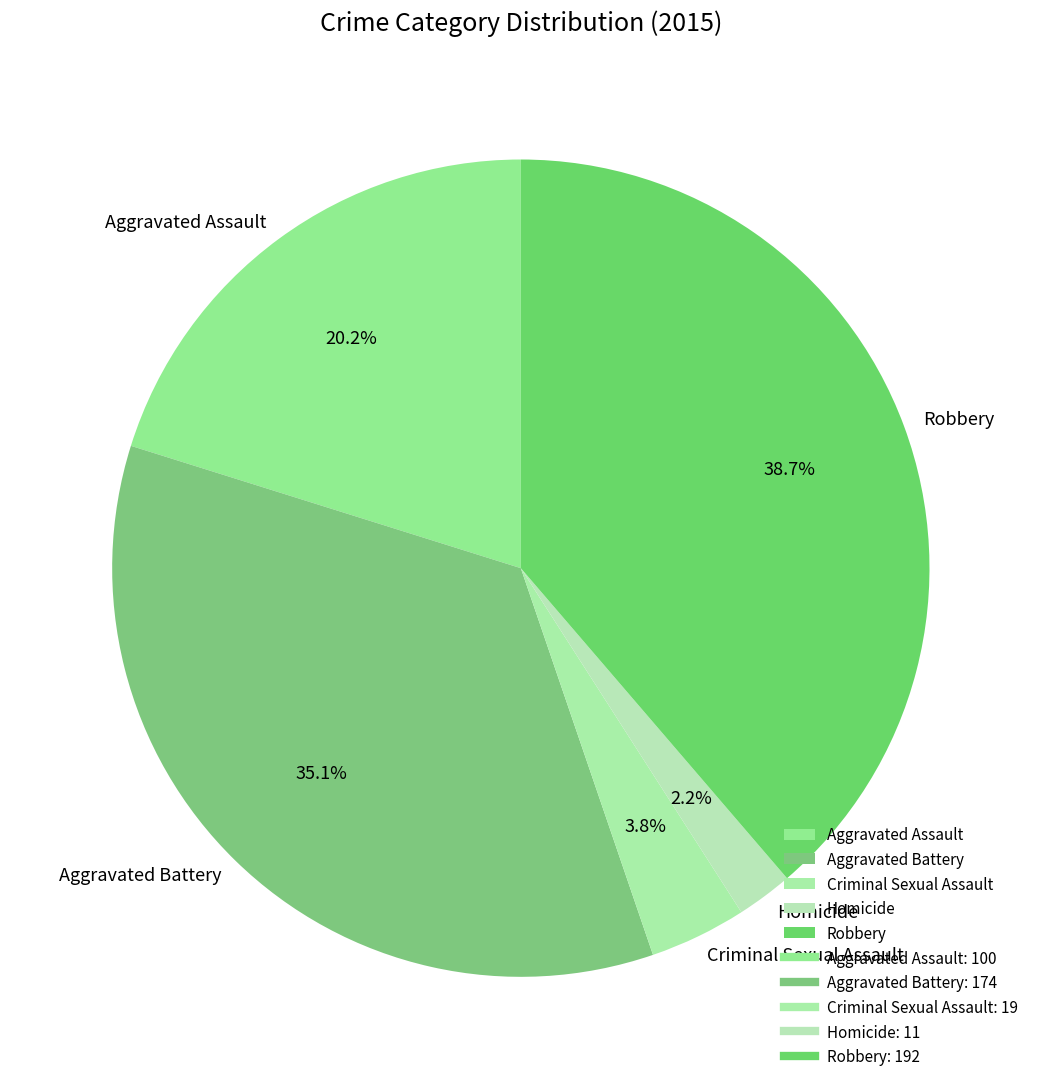

To the nearest percent, what is the difference between the largest and smallest slice percentages?

36%